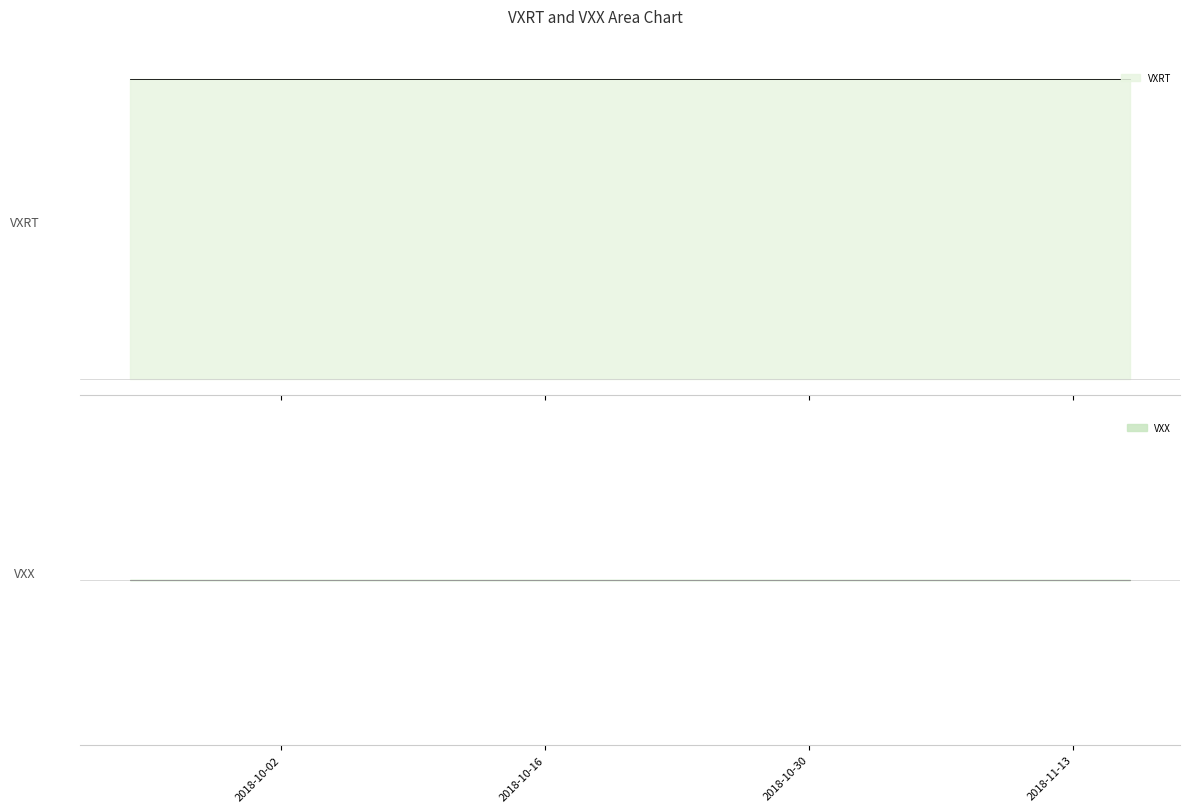

Is the value of VXRT at 2018-11-07 greater than the value of VXX at 2018-11-08?

Yes